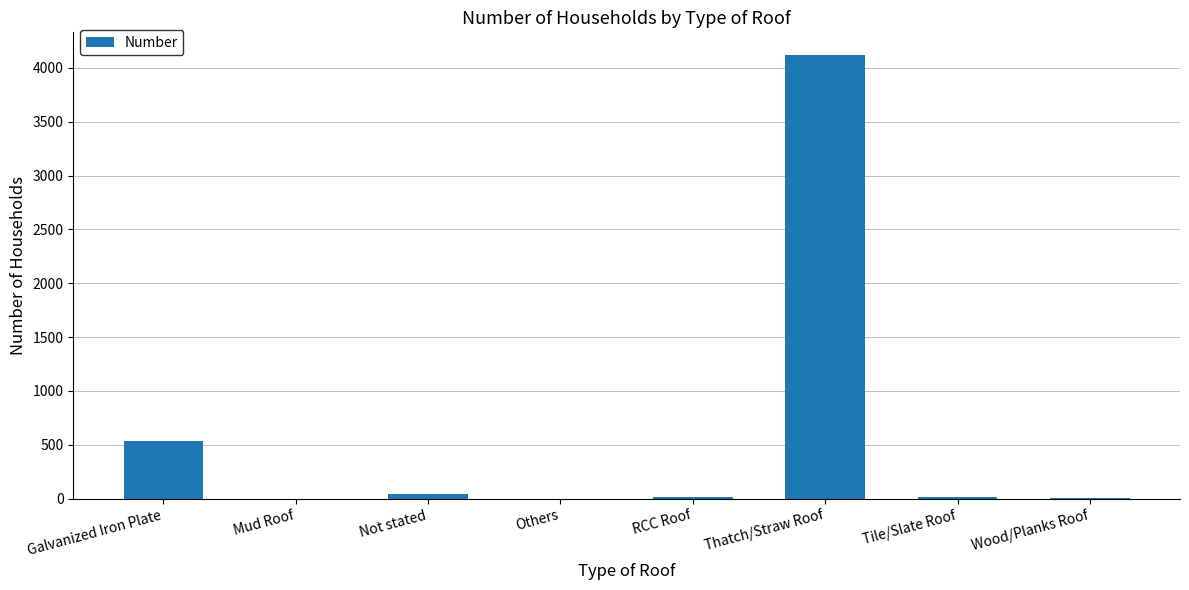

Read the value at Galvanized Iron Plate, to the nearest 100.

500